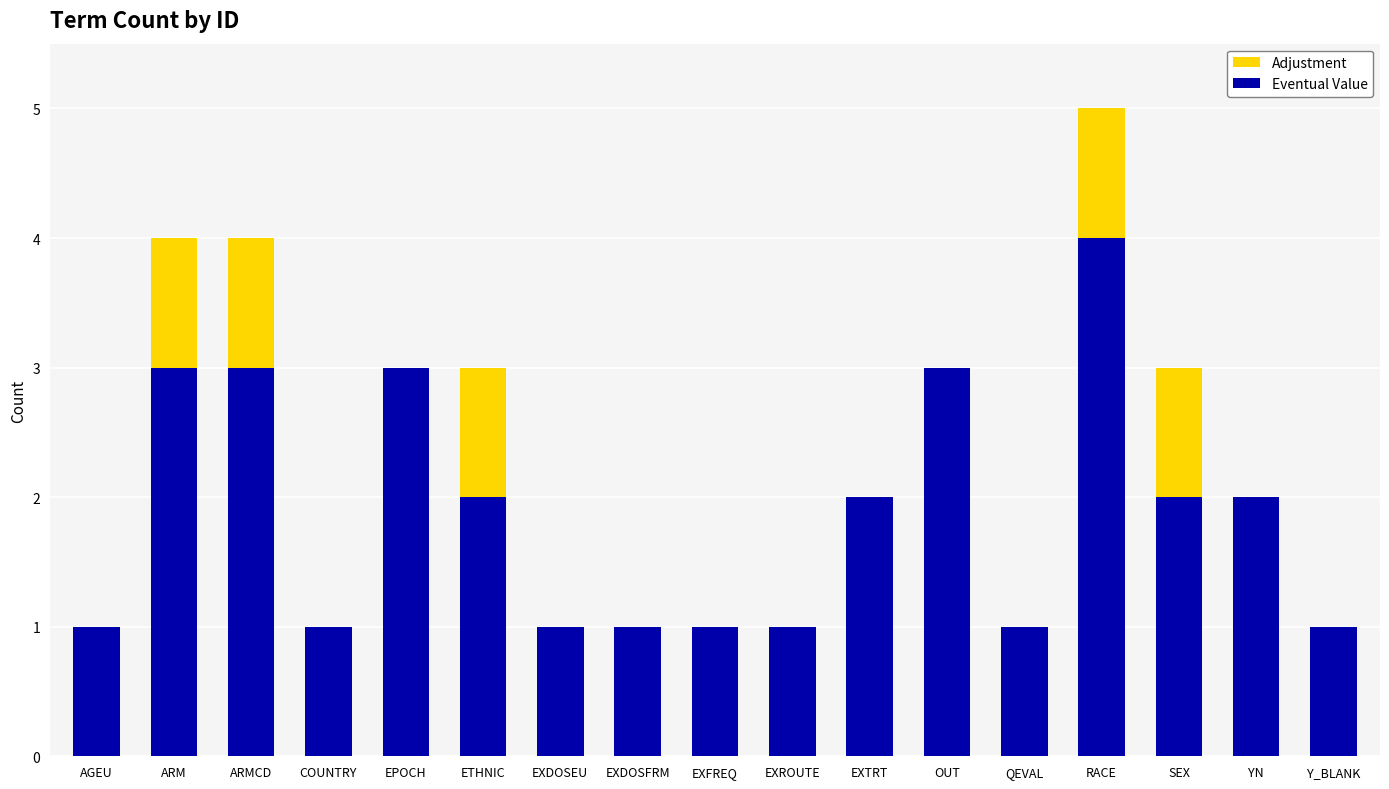

What is the maximum value for Eventual Value?

4